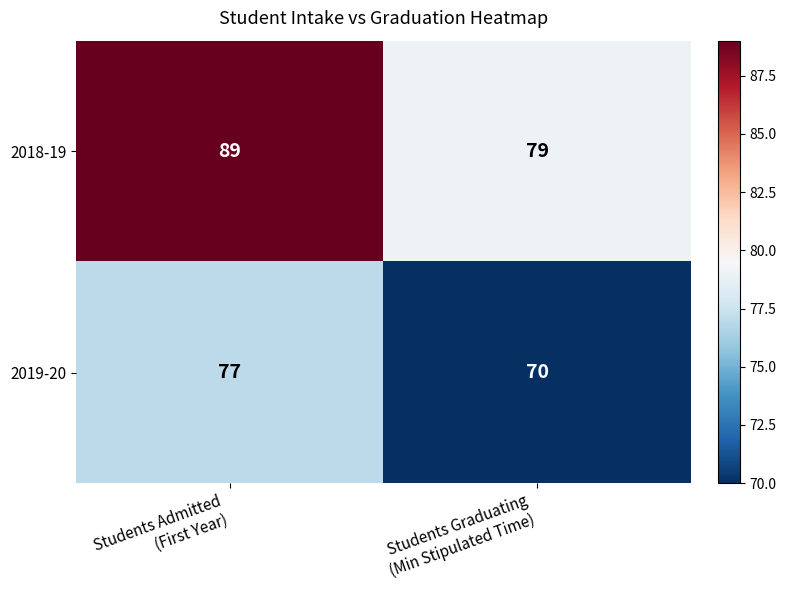

What is the sum of all 2018-19 values?

168